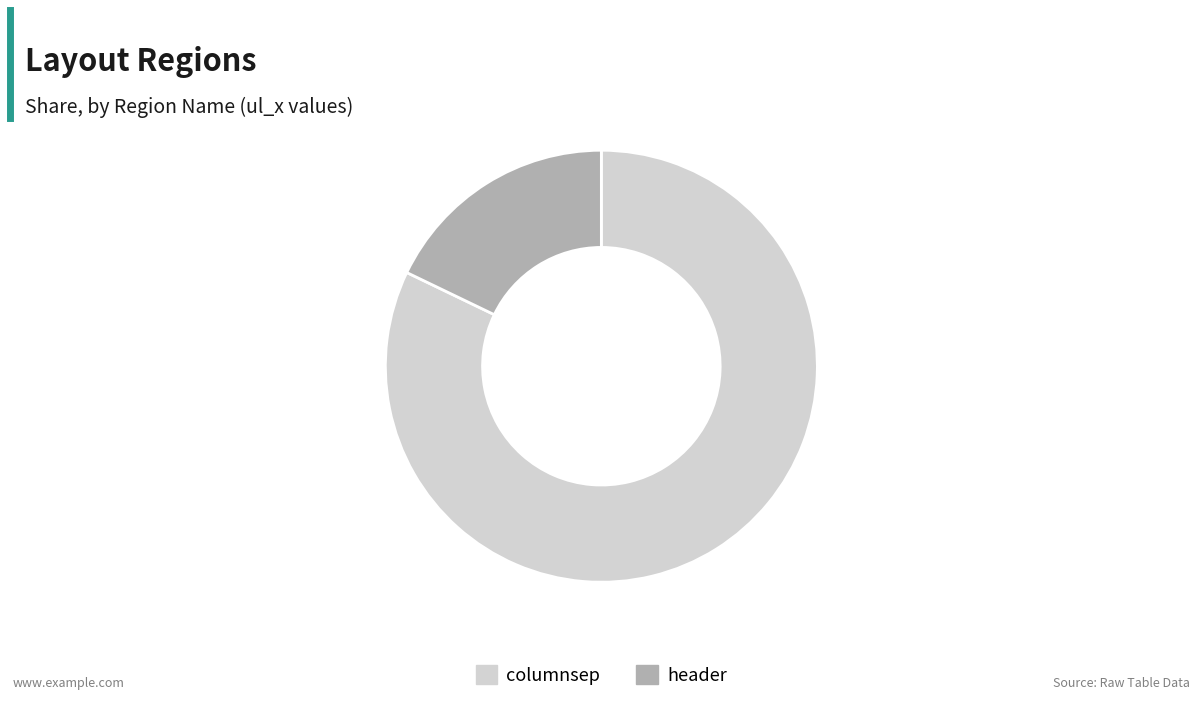

Is header the majority of the pie?

No